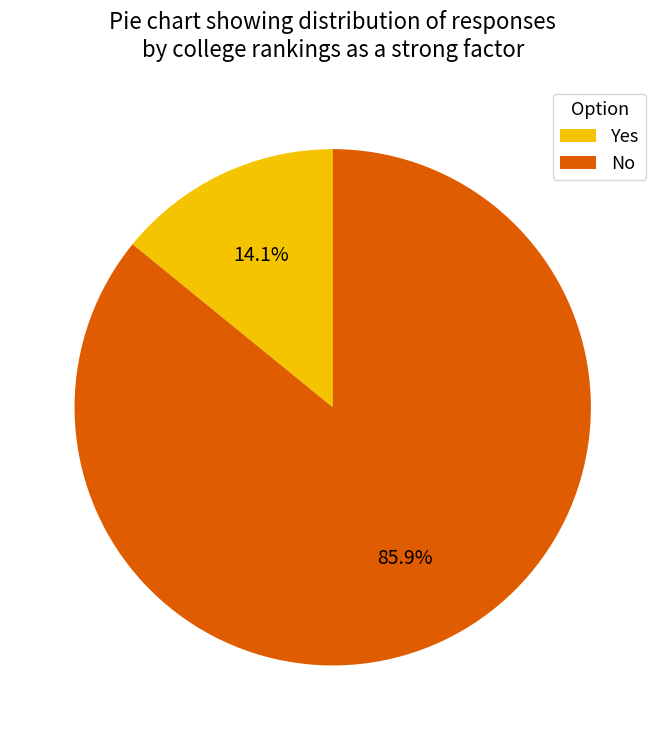

Rank the categories by value from highest to lowest.

No, Yes